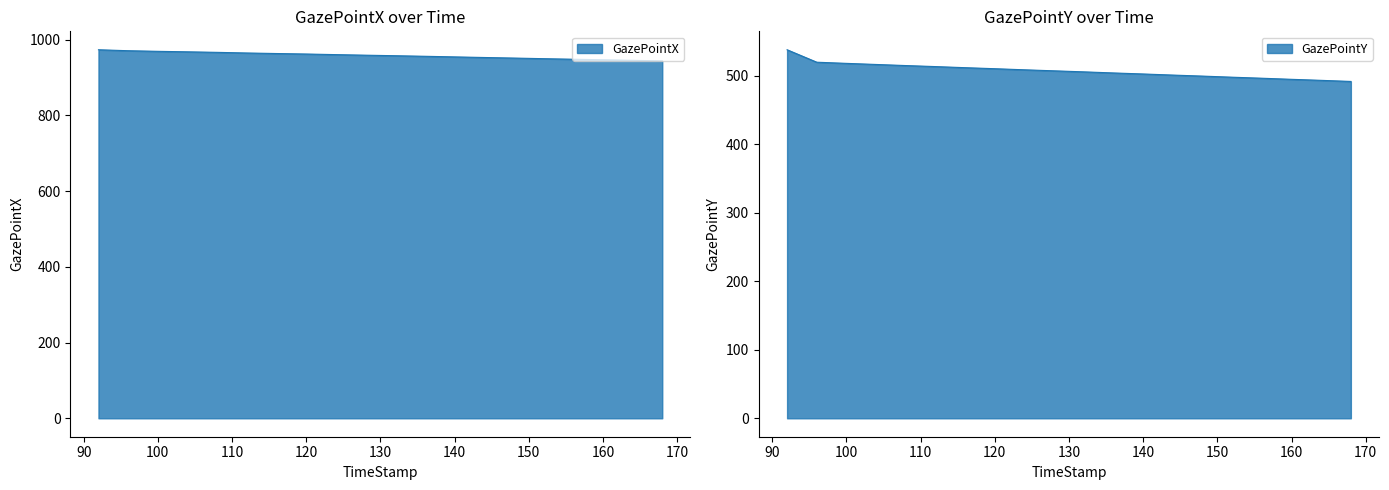

Reading left to right, list all the values displayed in this chart.

GazePointX: 973.6	971.1	969.5	968.2	966.8	965.1	963.7	962.4	960.8	959.3	957.9	956.4	954.8	953.2	951.7	950.1	948.6	947.2	945.7	944.1
GazePointY: 538.3	520.1	518.4	516.8	515.2	513.7	512.1	510.6	509.0	507.5	506.0	504.4	502.9	501.3	499.8	498.2	496.7	495.1	493.6	492.0